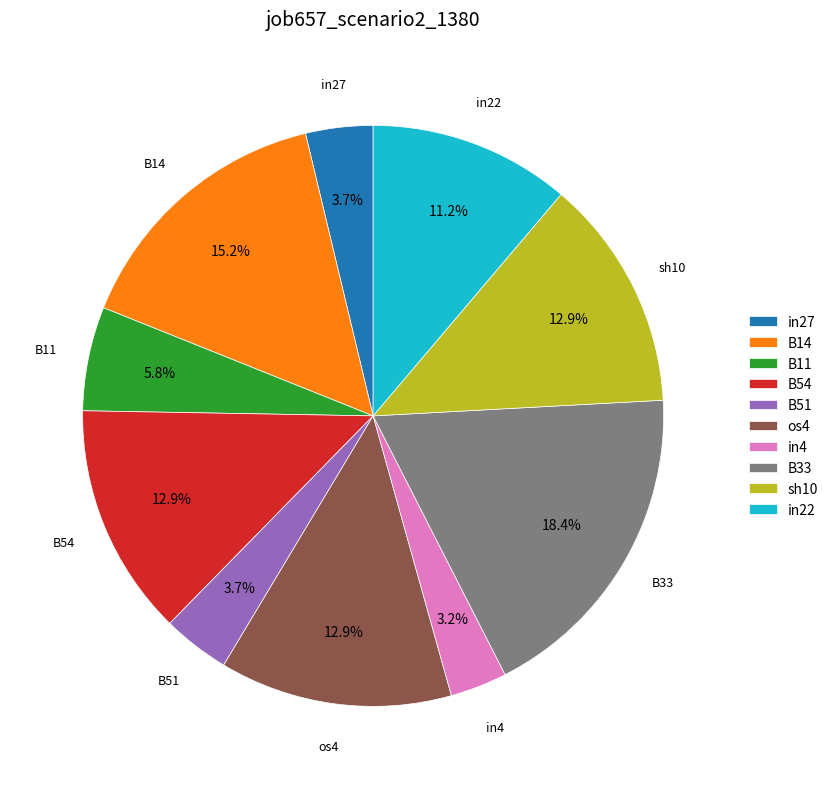

What percentage is the B51 slice, to the nearest percent?

4%